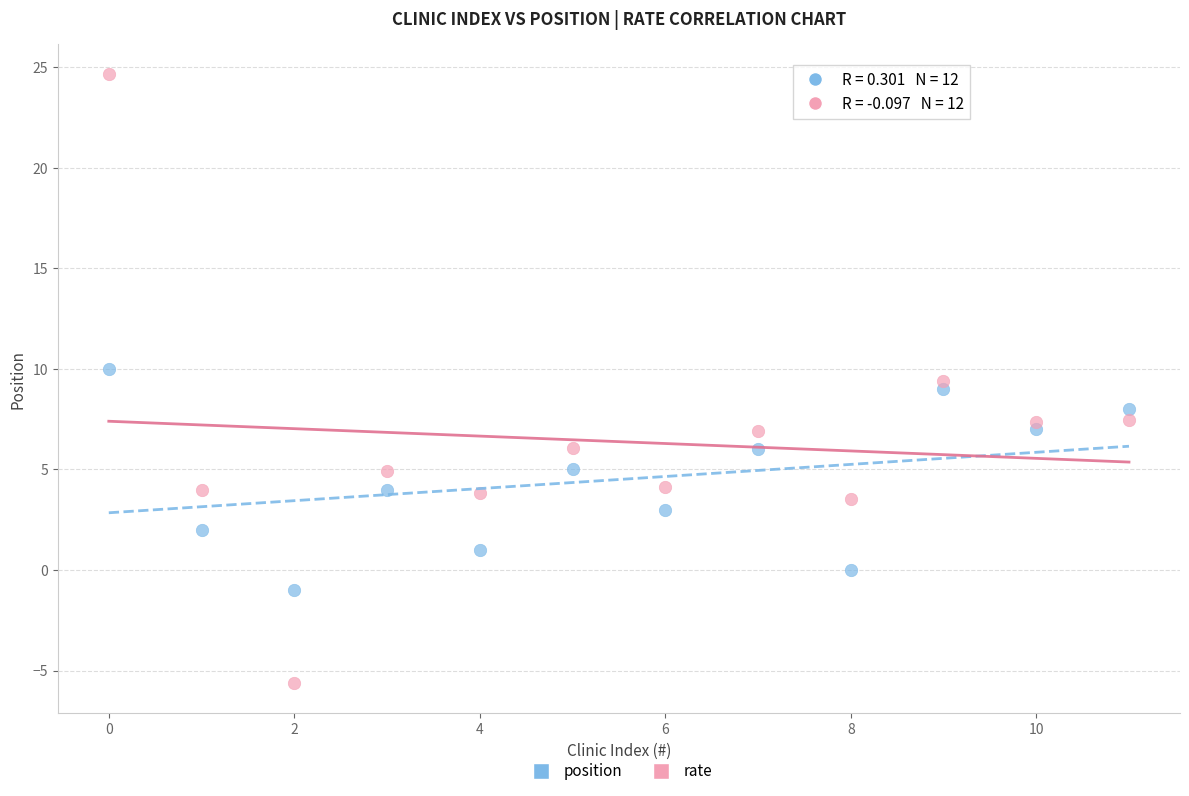

What are all the series names shown in the legend?

position, rate